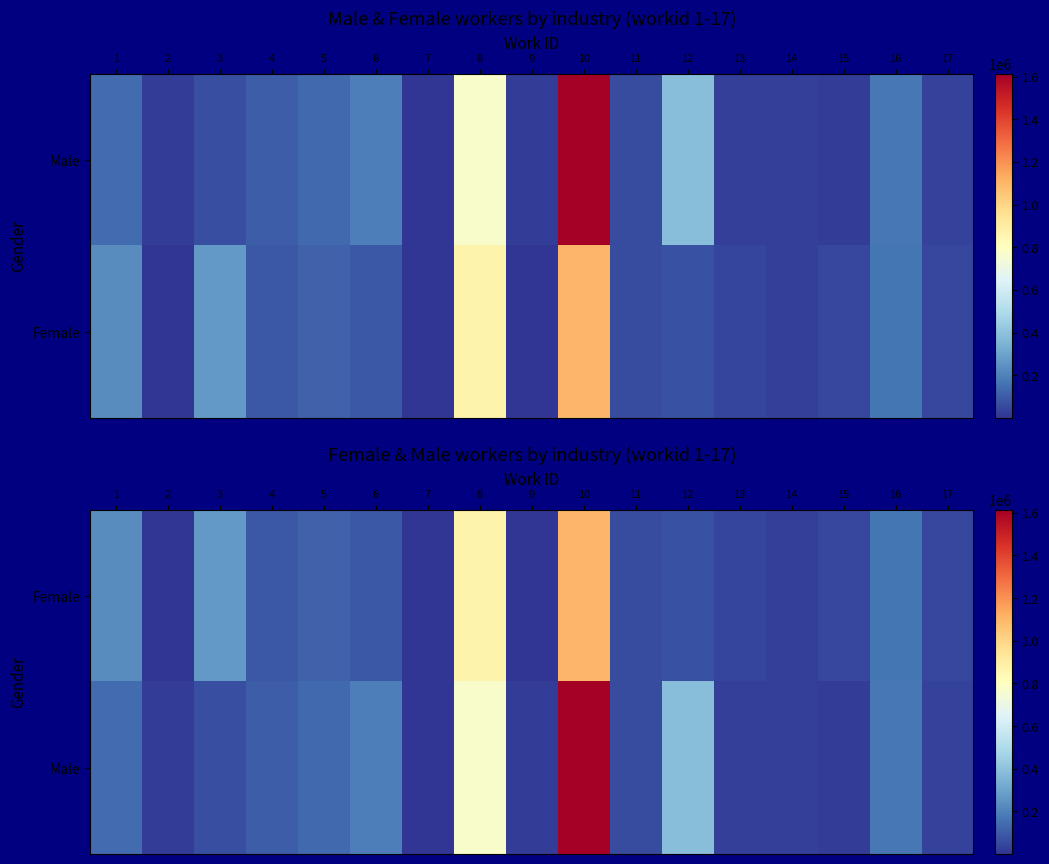

What is the minimum value shown in the chart?

688